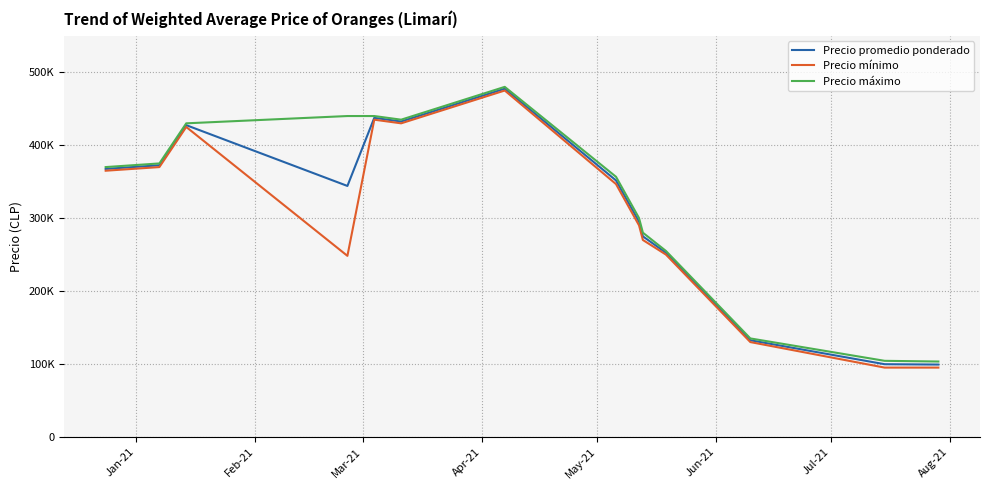

What are all the series names shown in the legend?

Precio promedio ponderado, Precio mínimo, Precio máximo